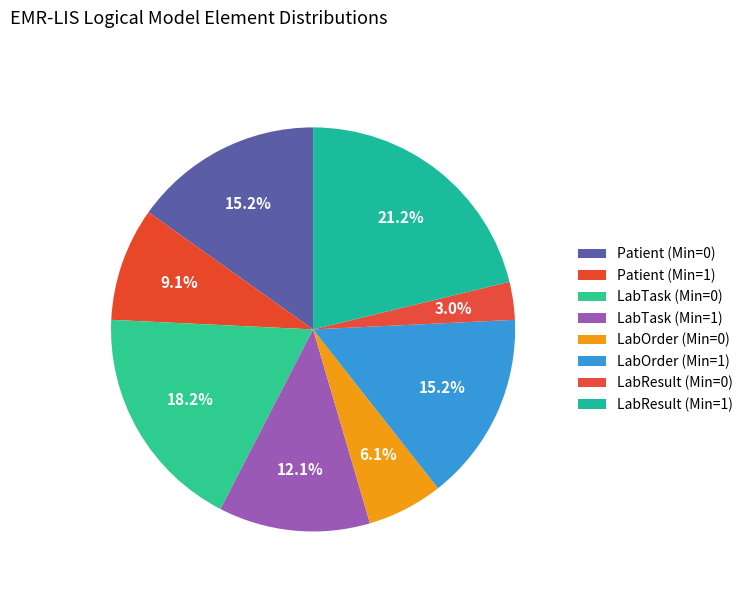

Count the number of slices in the pie.

8